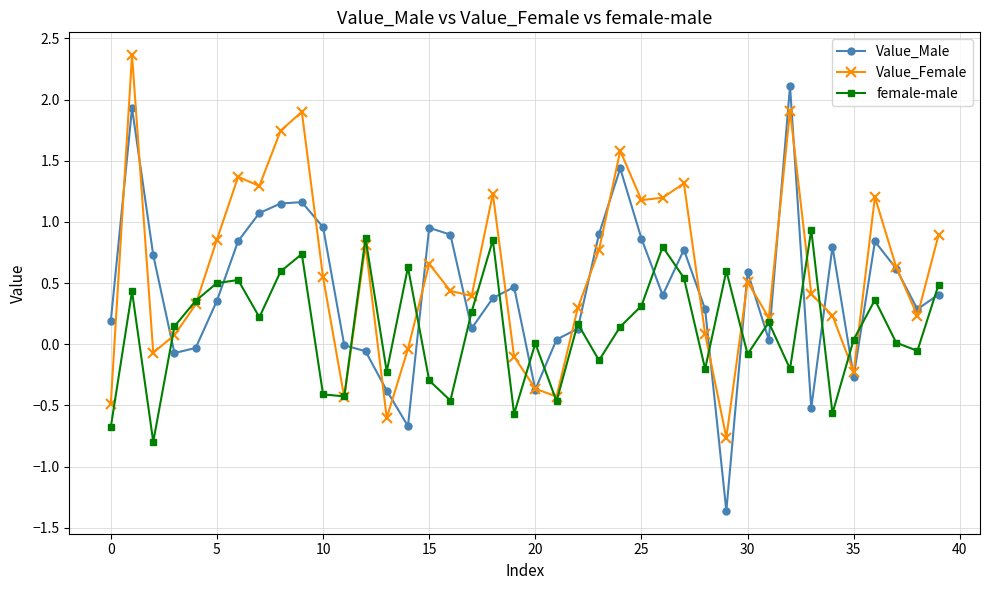

What is the highest value of the Value_Male series?

2.1